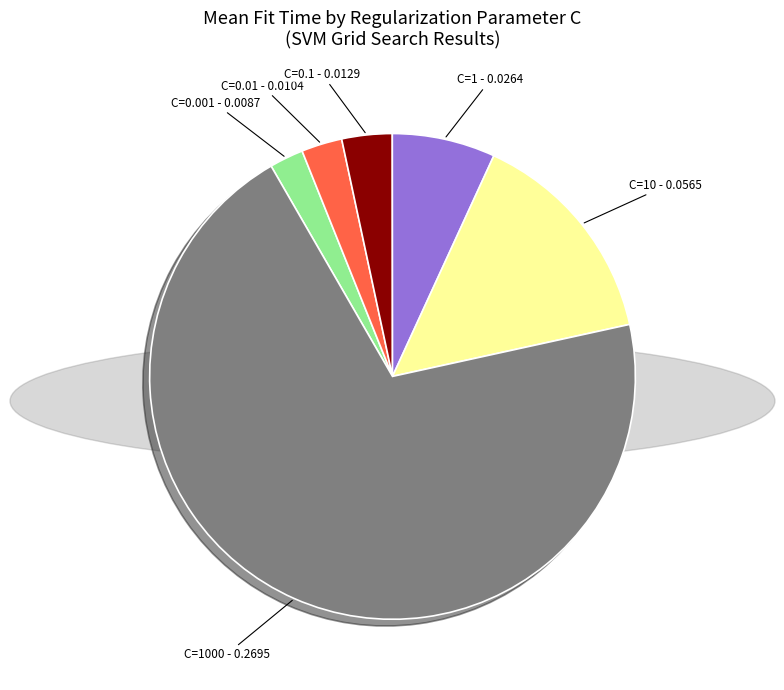

Is there a majority slice in this chart?

Yes